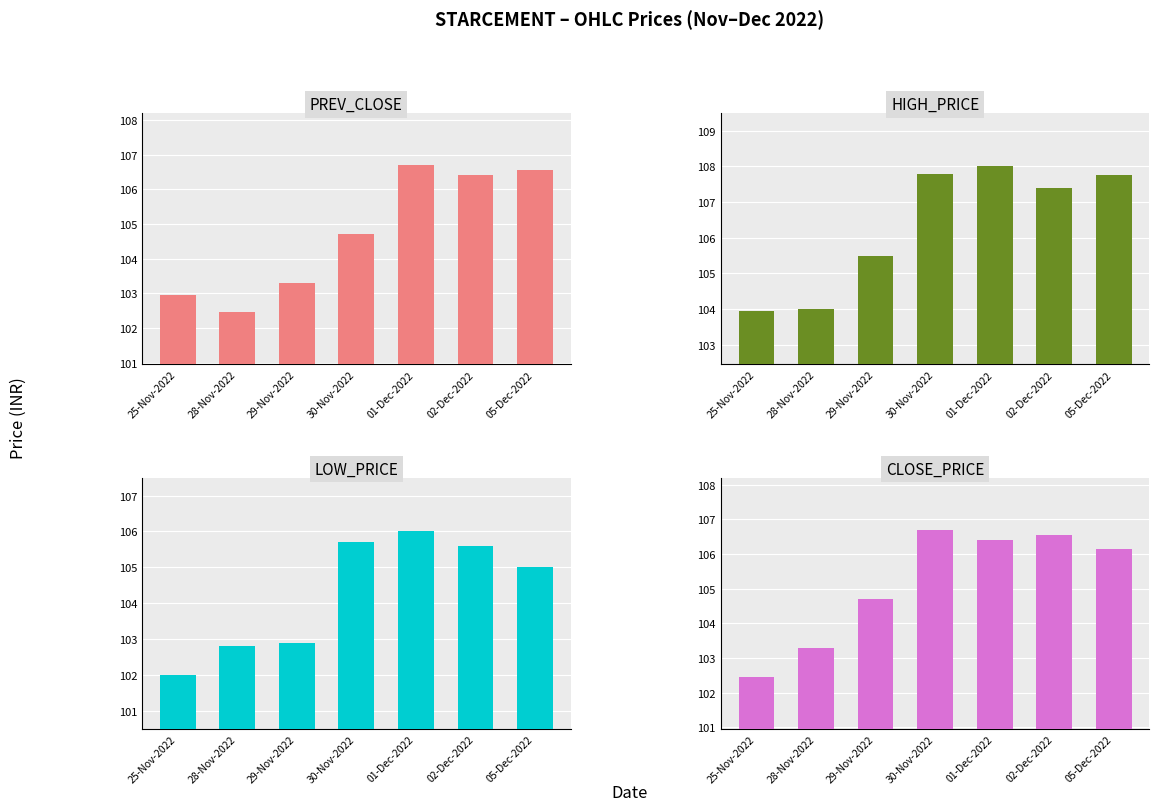

Which category has the lowest value across all series?

25-Nov-2022